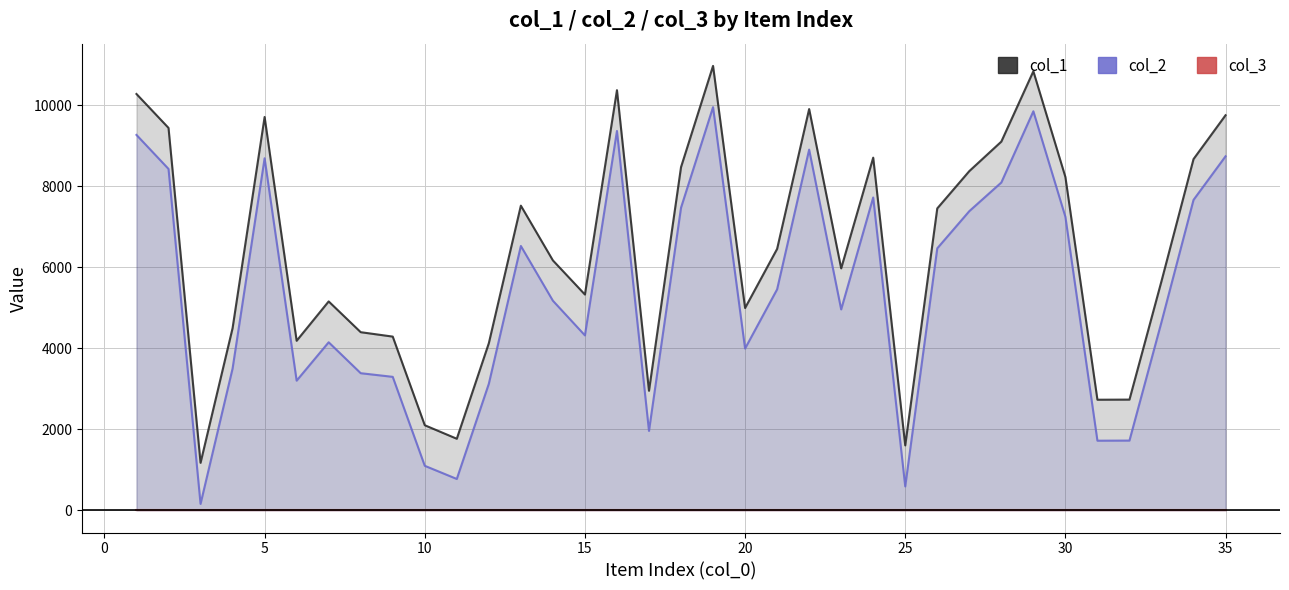

What is the value of the col_1 point at the 29th from the left?

10843